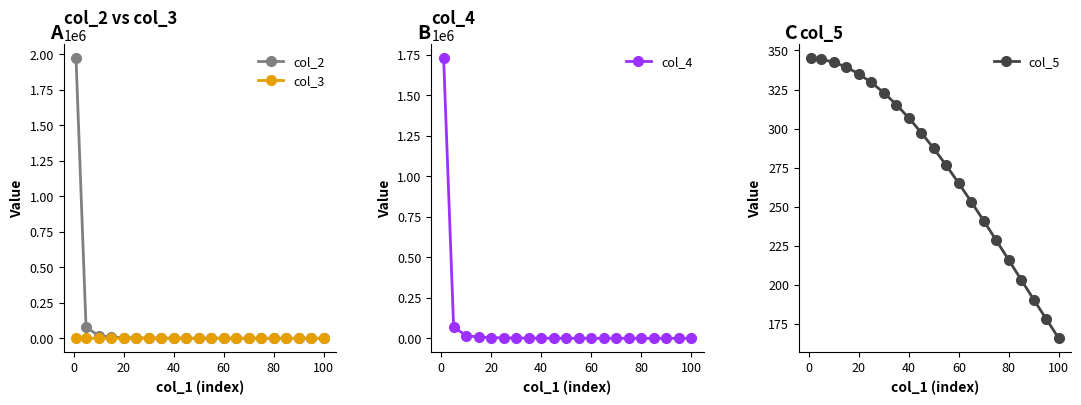

What is the maximum value for col_4?

1729373.8